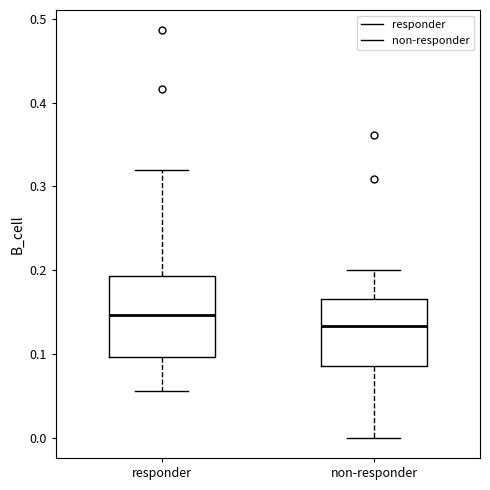

Reading left to right, read every box against the y-axis: the position of its median line, the range the box covers, and the ends of its whiskers. The values are not printed on the chart, so give them approximately, as read against the axis.

responder: median 0.15, box 0.10 to 0.19, whiskers 0.06 to 0.32
non-responder: median 0.13, box 0.08 to 0.17, whiskers 0.00 to 0.20